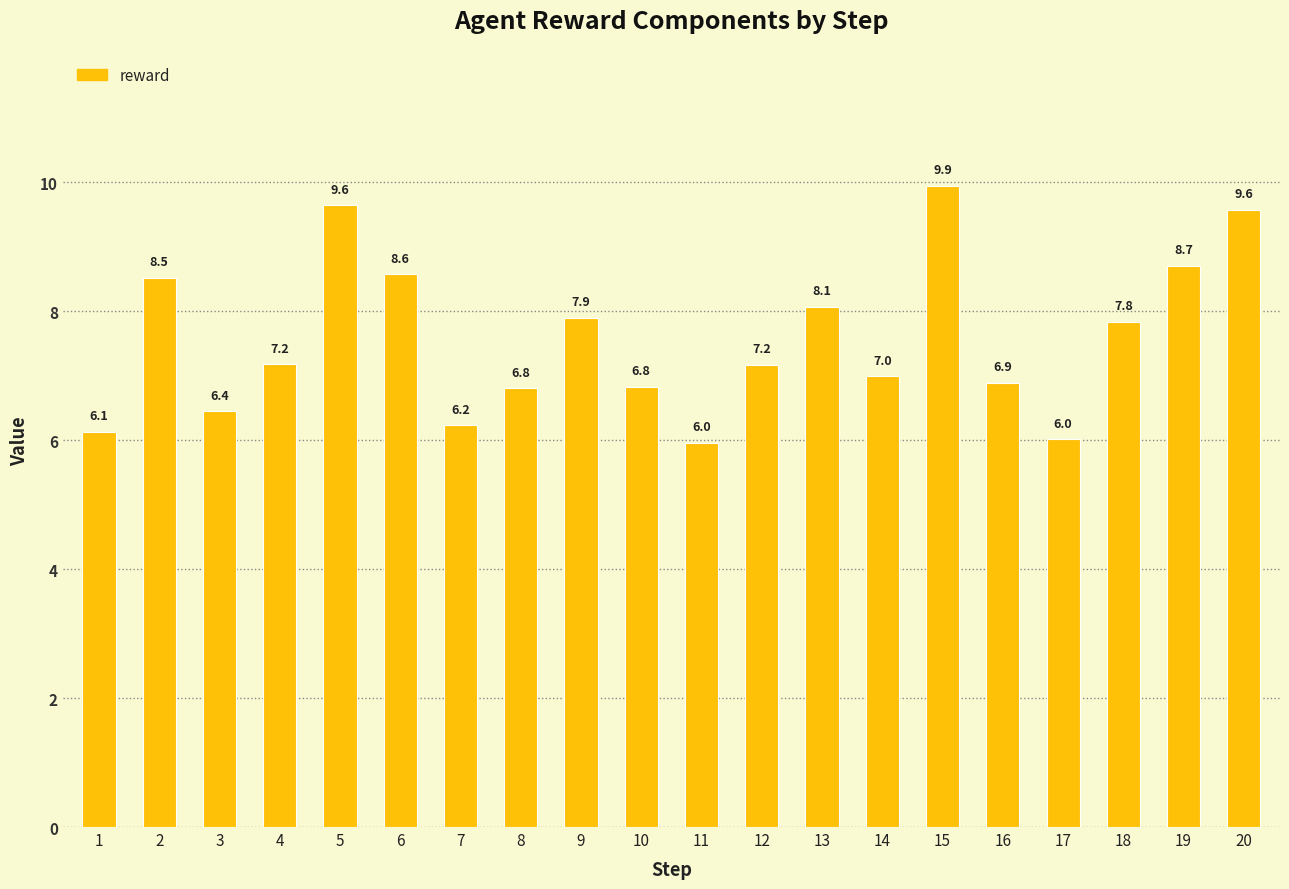

What is the sum of the values at 8 and 14?

13.8